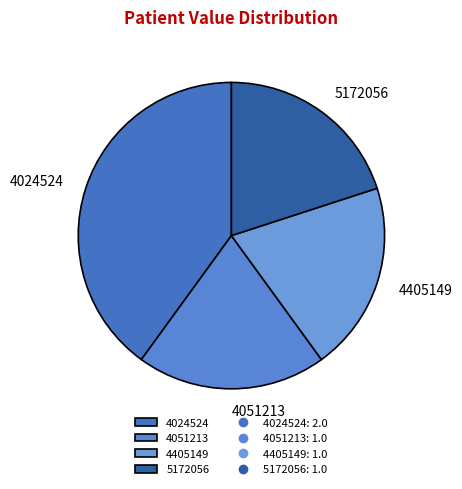

Approximately how many times larger is the value at 4405149 compared to 5172056?

1.0